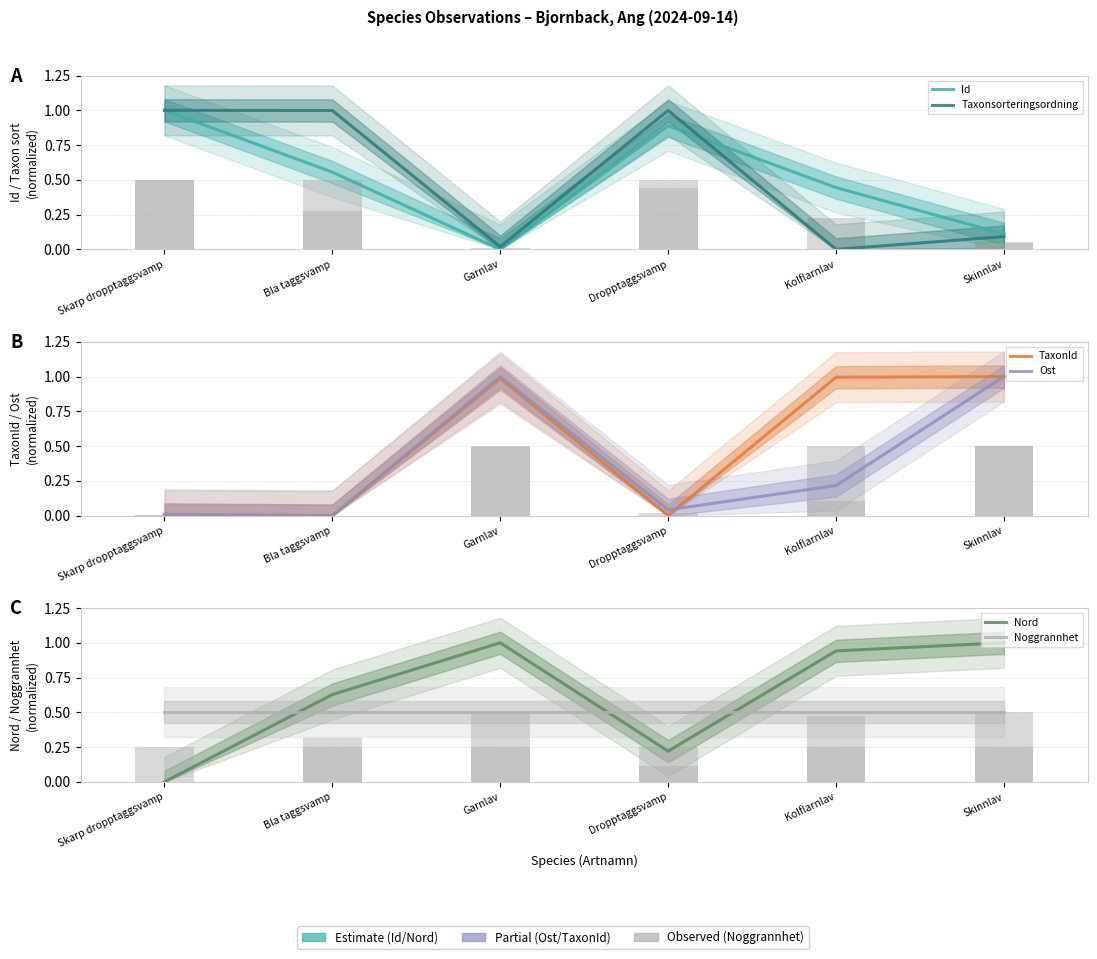

How many bars are there in each group?

6